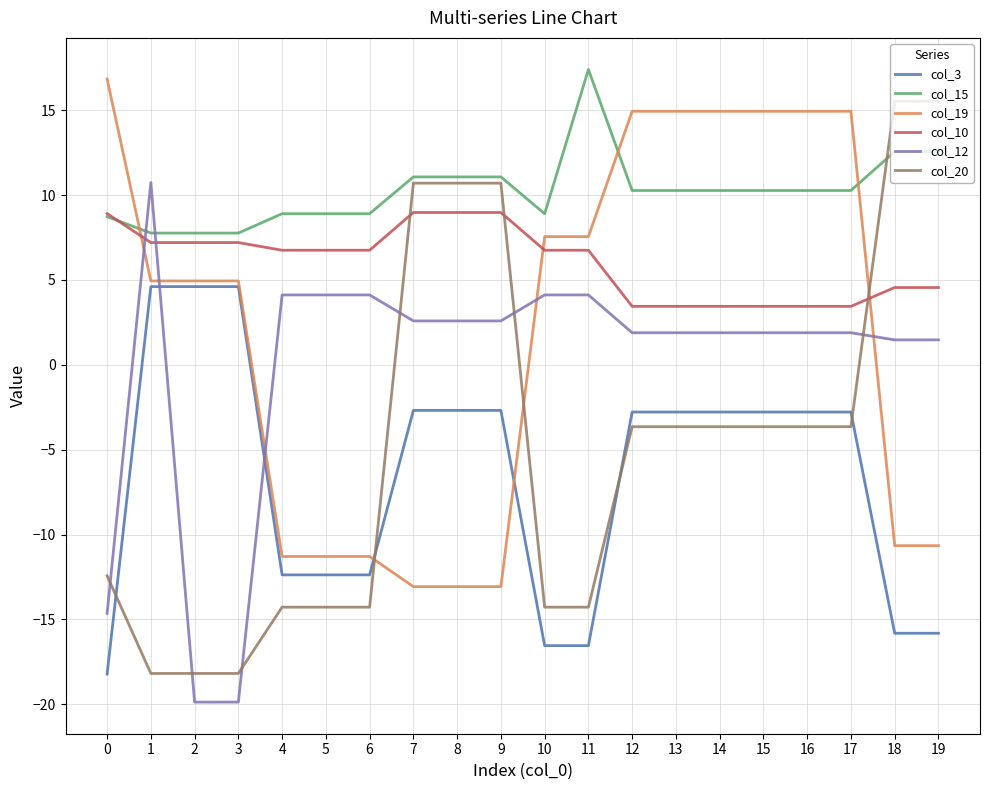

True or false: col_20 has a value of -4.8 at 0.

False